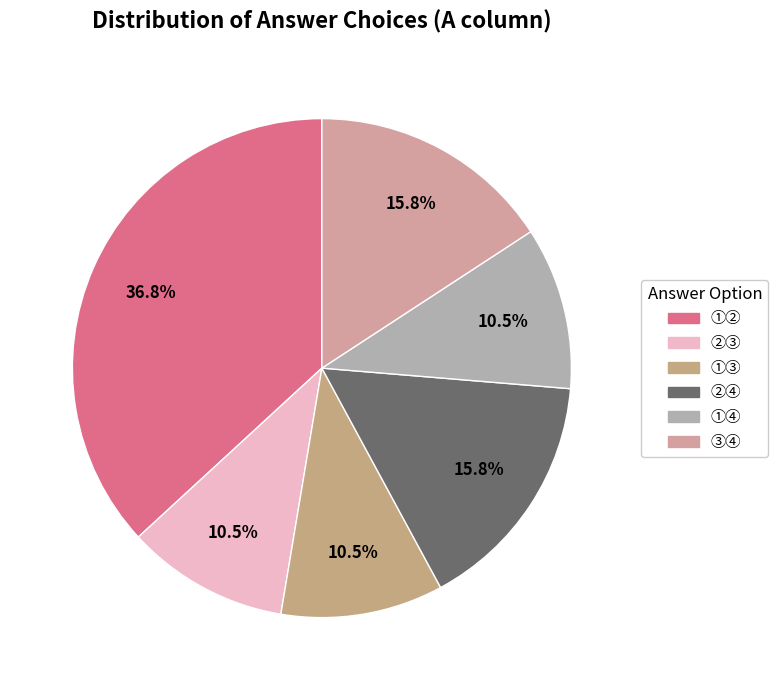

Is there any slice that represents more than half of the pie?

No